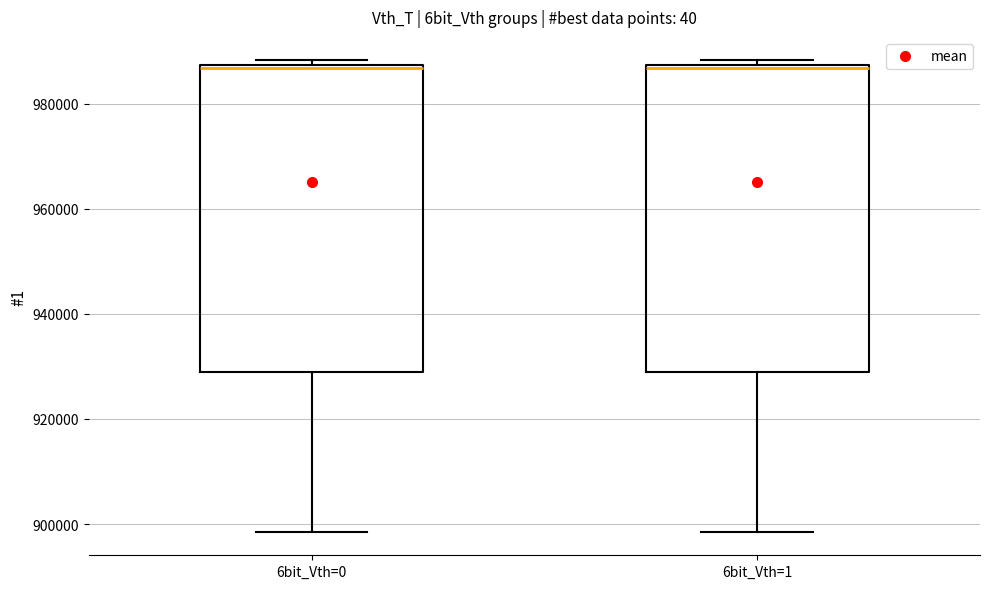

Reading left to right, transcribe this box plot: for each box, give where its median line is, the range the box spans, and where its two whiskers end, as read against the y-axis. The values are not printed on the chart, so give them approximately, as read against the axis.

6bit_Vth=0: median 986000, box 928000 to 988000, whiskers 898000 to 988000 (just above the box's upper edge)
6bit_Vth=1: median 986000, box 928000 to 988000, whiskers 898000 to 988000 (just above the box's upper edge)